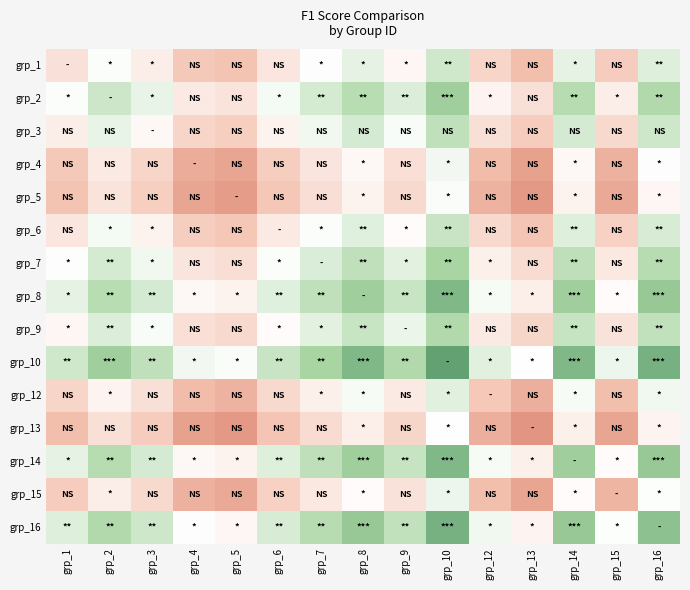

Reading left to right, transcribe all the data shown in this chart.

grp_1: grp_1=0.2	grp_2=0.3	grp_3=0.3	grp_4=0.2	grp_5=0.2	grp_6=0.2	grp_7=0.3	grp_8=0.3	grp_9=0.3	grp_10=0.4	grp_12=0.2	grp_13=0.1	grp_14=0.3	grp_15=0.2	grp_16=0.4
grp_2: grp_1=0.3	grp_2=0.4	grp_3=0.3	grp_4=0.2	grp_5=0.2	grp_6=0.3	grp_7=0.4	grp_8=0.4	grp_9=0.4	grp_10=0.5	grp_12=0.3	grp_13=0.2	grp_14=0.4	grp_15=0.3	grp_16=0.4
grp_3: grp_1=0.3	grp_2=0.3	grp_3=0.3	grp_4=0.2	grp_5=0.2	grp_6=0.3	grp_7=0.3	grp_8=0.4	grp_9=0.3	grp_10=0.4	grp_12=0.2	grp_13=0.2	grp_14=0.4	grp_15=0.2	grp_16=0.4
grp_4: grp_1=0.2	grp_2=0.2	grp_3=0.2	grp_4=0.1	grp_5=0.1	grp_6=0.2	grp_7=0.2	grp_8=0.3	grp_9=0.2	grp_10=0.3	grp_12=0.1	grp_13=0.1	grp_14=0.3	grp_15=0.1	grp_16=0.3
grp_5: grp_1=0.2	grp_2=0.2	grp_3=0.2	grp_4=0.1	grp_5=0.1	grp_6=0.2	grp_7=0.2	grp_8=0.3	grp_9=0.2	grp_10=0.3	grp_12=0.1	grp_13=0.1	grp_14=0.3	grp_15=0.1	grp_16=0.3
grp_6: grp_1=0.2	grp_2=0.3	grp_3=0.3	grp_4=0.2	grp_5=0.2	grp_6=0.3	grp_7=0.3	grp_8=0.4	grp_9=0.3	grp_10=0.4	grp_12=0.2	grp_13=0.2	grp_14=0.4	grp_15=0.2	grp_16=0.4
grp_7: grp_1=0.3	grp_2=0.4	grp_3=0.3	grp_4=0.2	grp_5=0.2	grp_6=0.3	grp_7=0.4	grp_8=0.4	grp_9=0.3	grp_10=0.4	grp_12=0.3	grp_13=0.2	grp_14=0.4	grp_15=0.2	grp_16=0.4
grp_8: grp_1=0.3	grp_2=0.4	grp_3=0.4	grp_4=0.3	grp_5=0.3	grp_6=0.4	grp_7=0.4	grp_8=0.5	grp_9=0.4	grp_10=0.5	grp_12=0.3	grp_13=0.3	grp_14=0.5	grp_15=0.3	grp_16=0.5
grp_9: grp_1=0.3	grp_2=0.4	grp_3=0.3	grp_4=0.2	grp_5=0.2	grp_6=0.3	grp_7=0.3	grp_8=0.4	grp_9=0.3	grp_10=0.4	grp_12=0.2	grp_13=0.2	grp_14=0.4	grp_15=0.2	grp_16=0.4
grp_10: grp_1=0.4	grp_2=0.5	grp_3=0.4	grp_4=0.3	grp_5=0.3	grp_6=0.4	grp_7=0.4	grp_8=0.5	grp_9=0.4	grp_10=0.5	grp_12=0.3	grp_13=0.3	grp_14=0.5	grp_15=0.3	grp_16=0.5
grp_12: grp_1=0.2	grp_2=0.3	grp_3=0.2	grp_4=0.1	grp_5=0.1	grp_6=0.2	grp_7=0.3	grp_8=0.3	grp_9=0.2	grp_10=0.3	grp_12=0.2	grp_13=0.1	grp_14=0.3	grp_15=0.1	grp_16=0.3
grp_13: grp_1=0.1	grp_2=0.2	grp_3=0.2	grp_4=0.1	grp_5=0.1	grp_6=0.2	grp_7=0.2	grp_8=0.3	grp_9=0.2	grp_10=0.3	grp_12=0.1	grp_13=0.1	grp_14=0.3	grp_15=0.1	grp_16=0.3
grp_14: grp_1=0.3	grp_2=0.4	grp_3=0.4	grp_4=0.3	grp_5=0.3	grp_6=0.4	grp_7=0.4	grp_8=0.5	grp_9=0.4	grp_10=0.5	grp_12=0.3	grp_13=0.3	grp_14=0.5	grp_15=0.3	grp_16=0.5
grp_15: grp_1=0.2	grp_2=0.3	grp_3=0.2	grp_4=0.1	grp_5=0.1	grp_6=0.2	grp_7=0.2	grp_8=0.3	grp_9=0.2	grp_10=0.3	grp_12=0.1	grp_13=0.1	grp_14=0.3	grp_15=0.1	grp_16=0.3
grp_16: grp_1=0.4	grp_2=0.4	grp_3=0.4	grp_4=0.3	grp_5=0.3	grp_6=0.4	grp_7=0.4	grp_8=0.5	grp_9=0.4	grp_10=0.5	grp_12=0.3	grp_13=0.3	grp_14=0.5	grp_15=0.3	grp_16=0.5